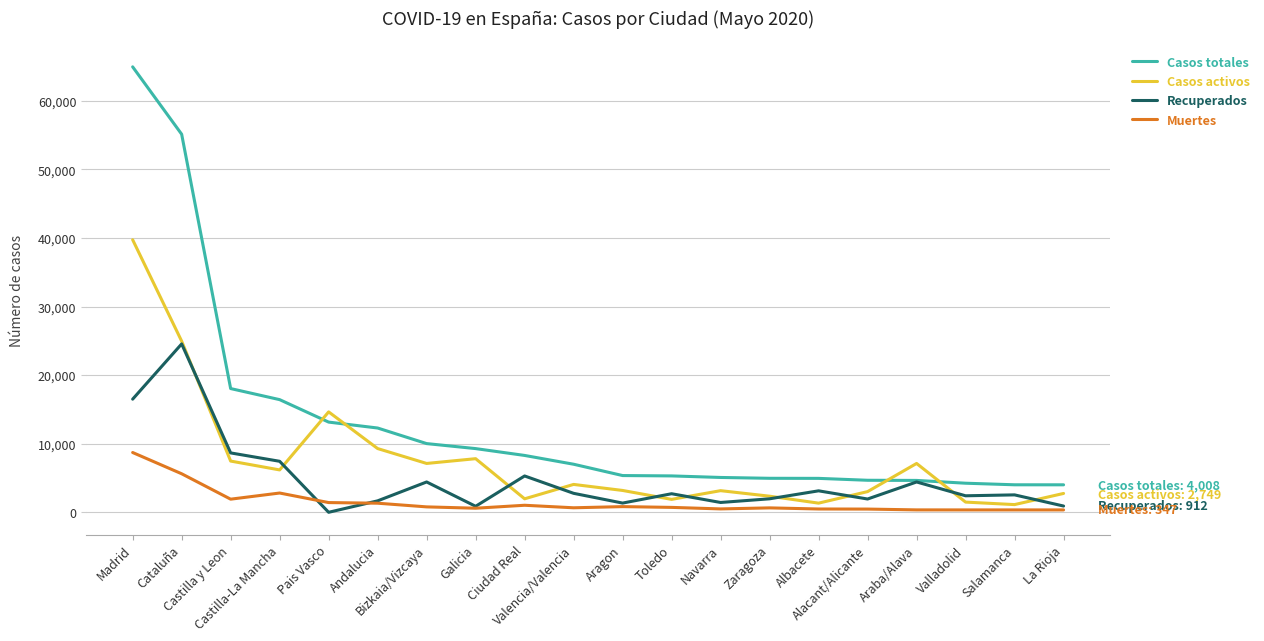

Which series has the largest range (max minus min)?

Casos totales